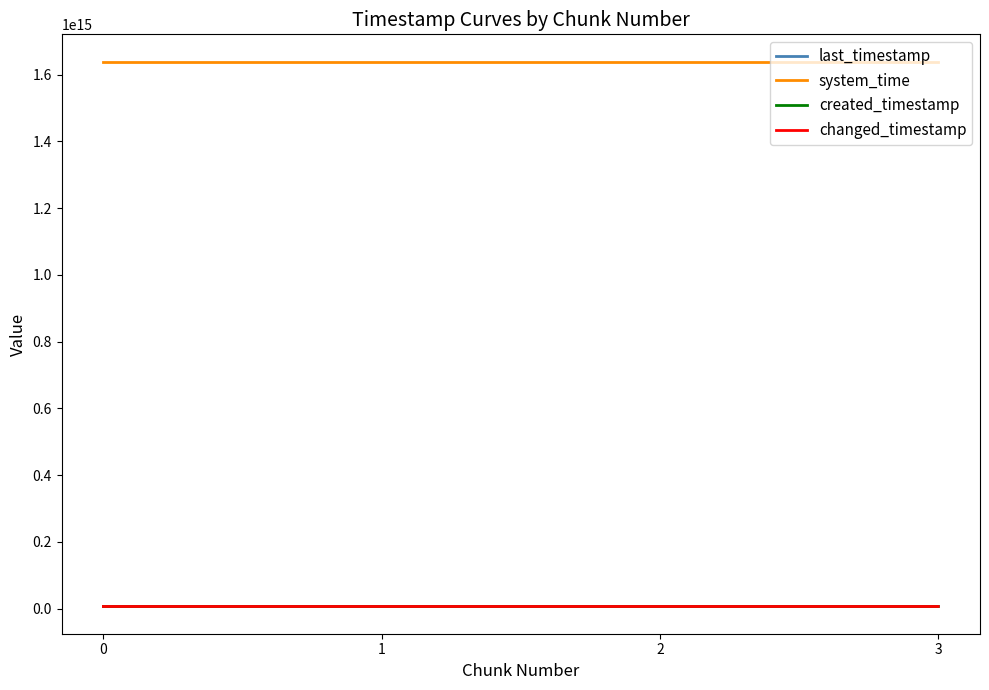

What is the difference between the highest and lowest values at 0?

1632450173304455